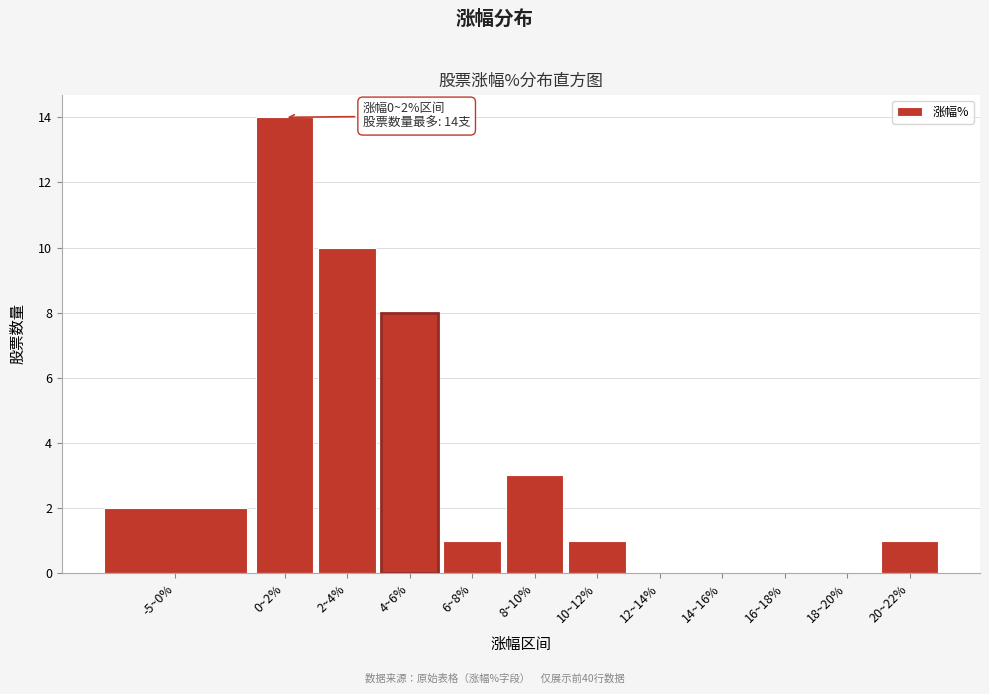

Reading left to right, list all the values displayed in this chart.

-5~0%=2	0~2%=14	2~4%=10	4~6%=8	6~8%=1	8~10%=3	10~12%=1	12~14%=0	14~16%=0	16~18%=0	18~20%=0	20~22%=1